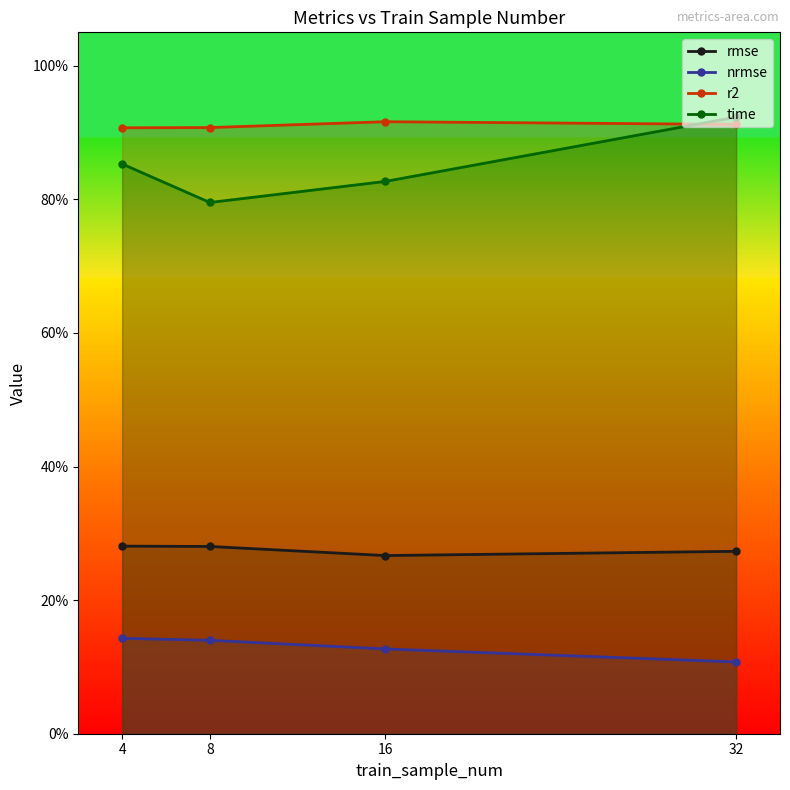

How many time values are between 0 and 1?

4